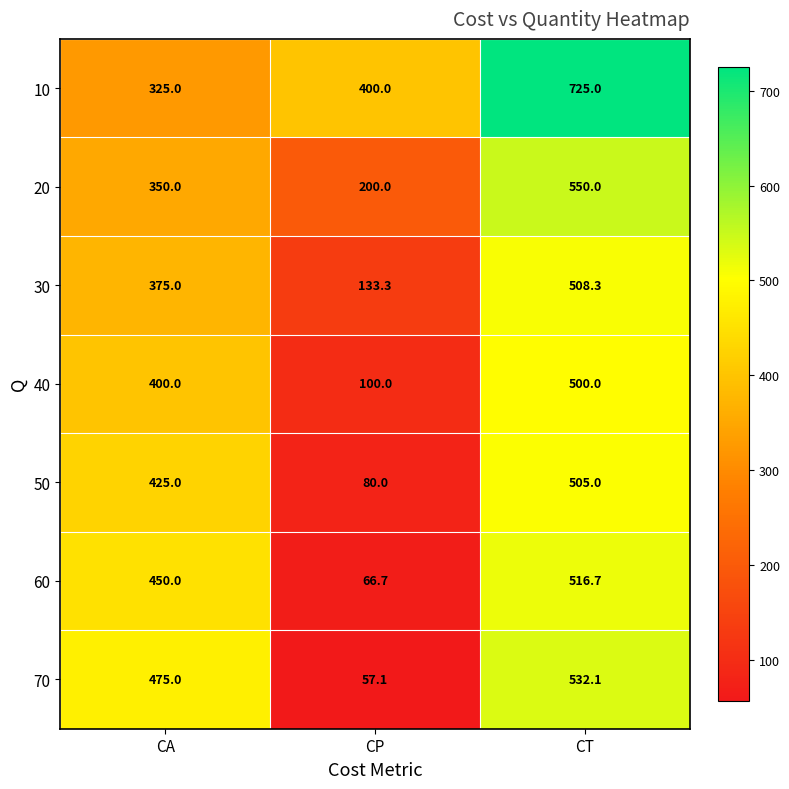

Read the 30 value at CA.

375.0